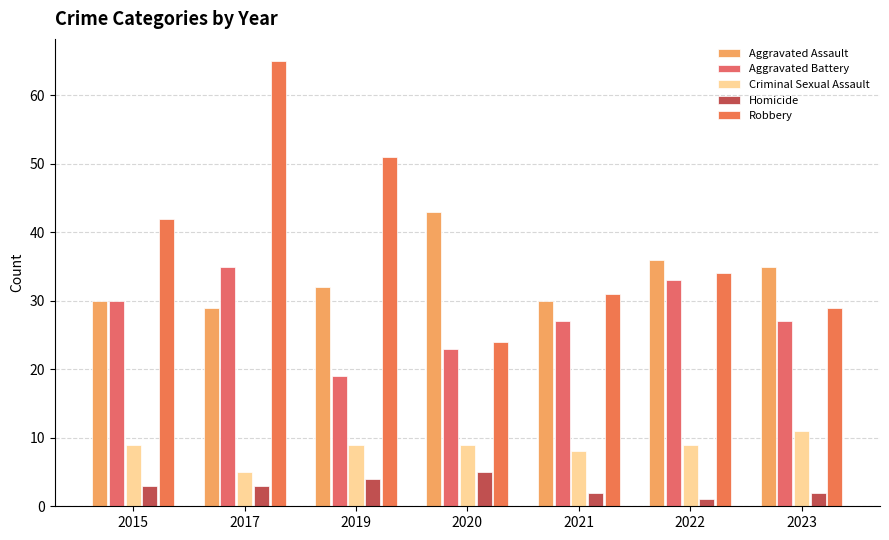

At which label does Homicide reach its minimum?

2022